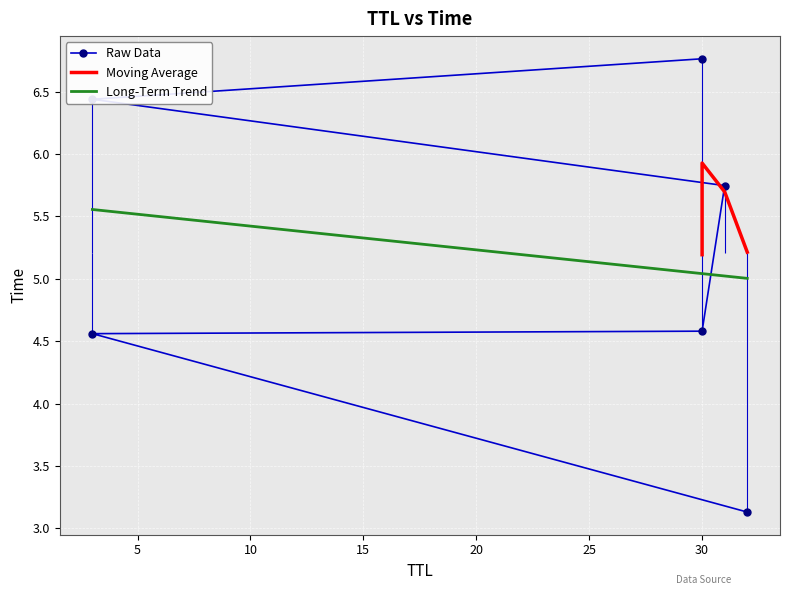

What is the sum of all values?

31.2